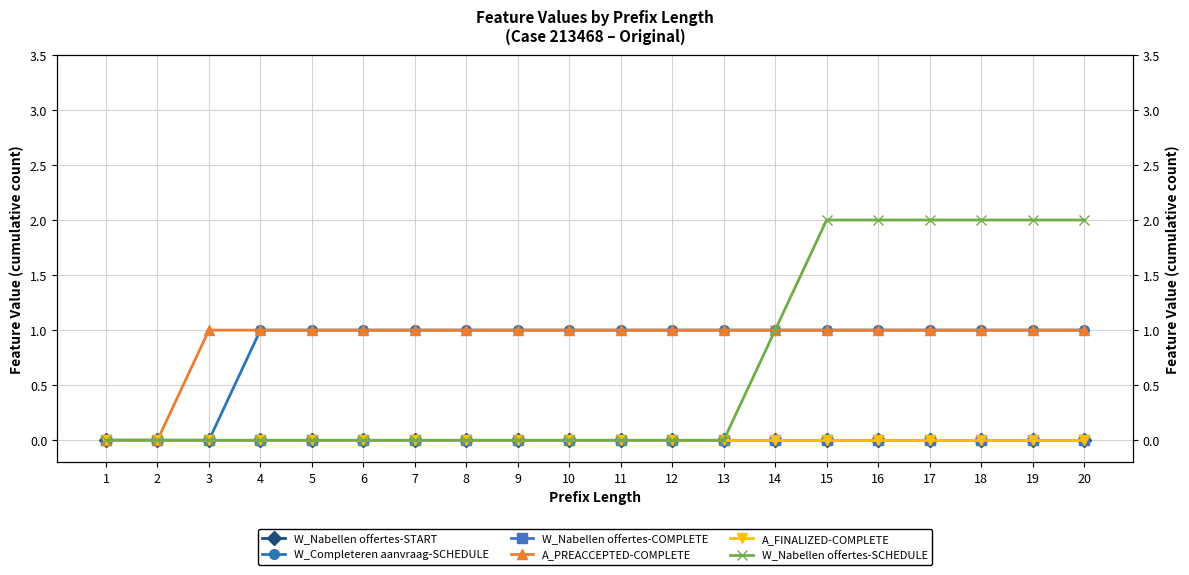

At which category does the chart reach its peak across all series?

15